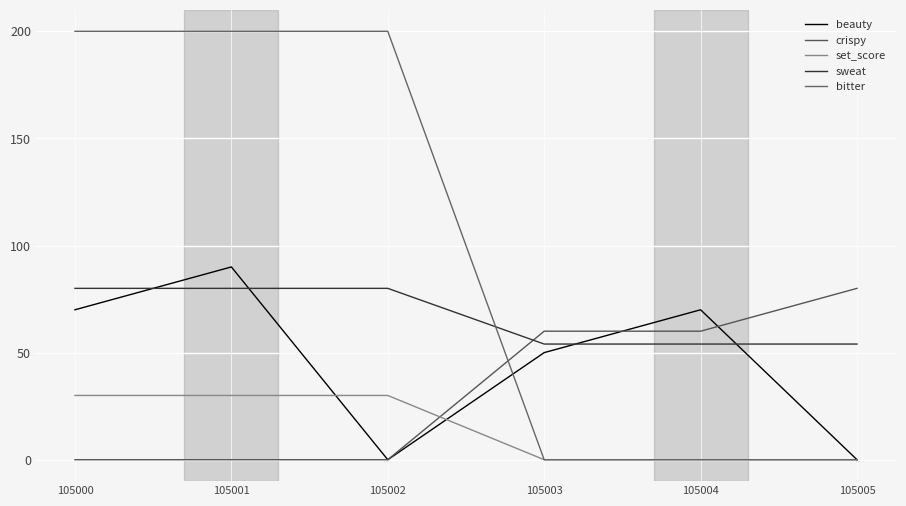

Where is the first local maximum for beauty?

105001